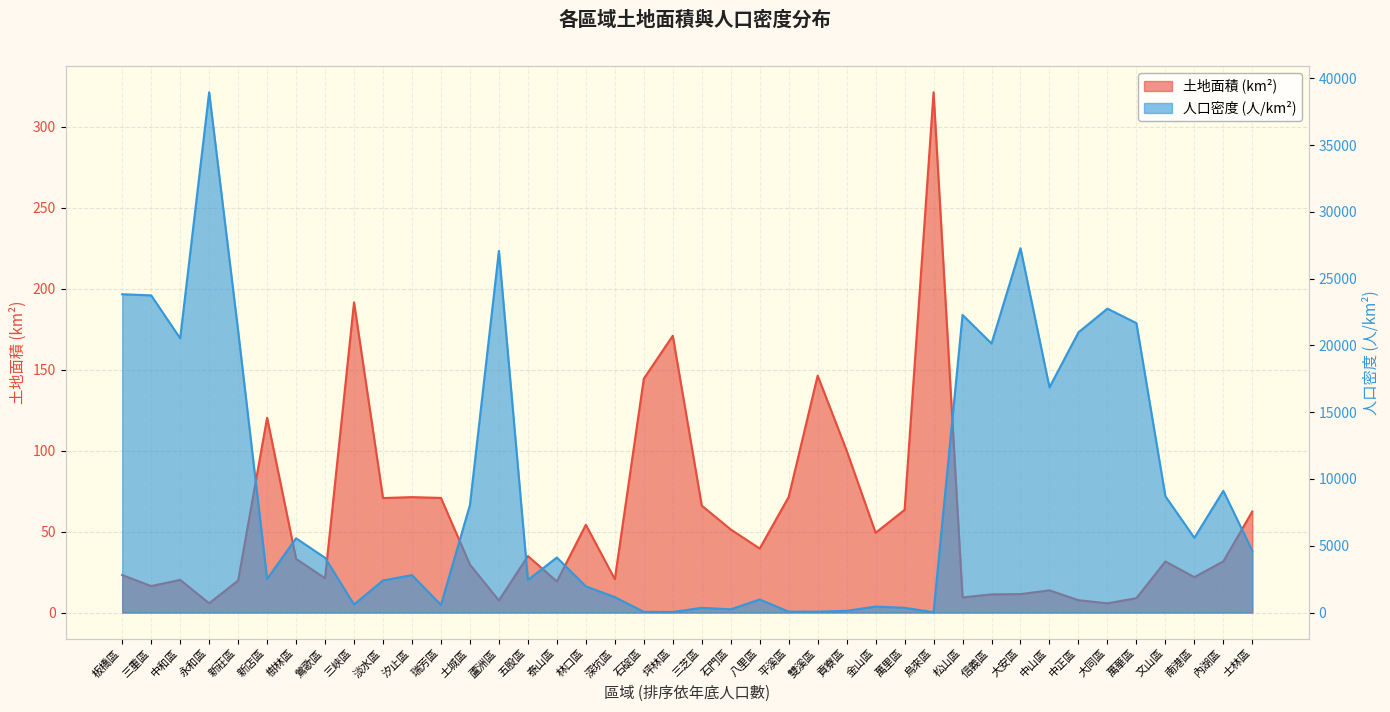

Count the number of data series in this chart.

2